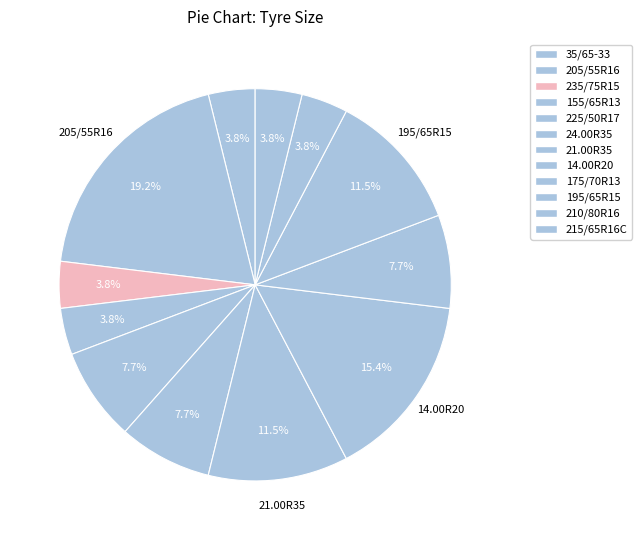

Between 210/80R16 and 21.00R35, which is larger?

21.00R35